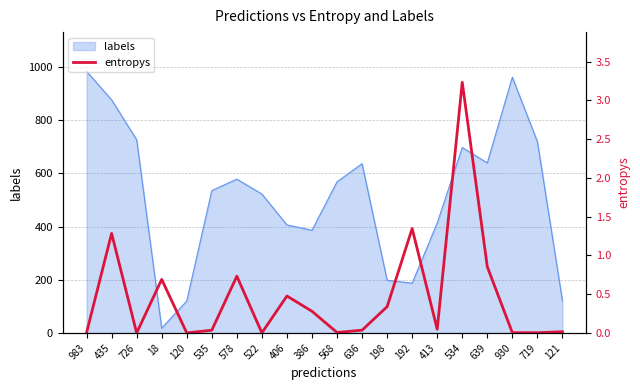

The labels series shows 404 at 534. True or false?

False